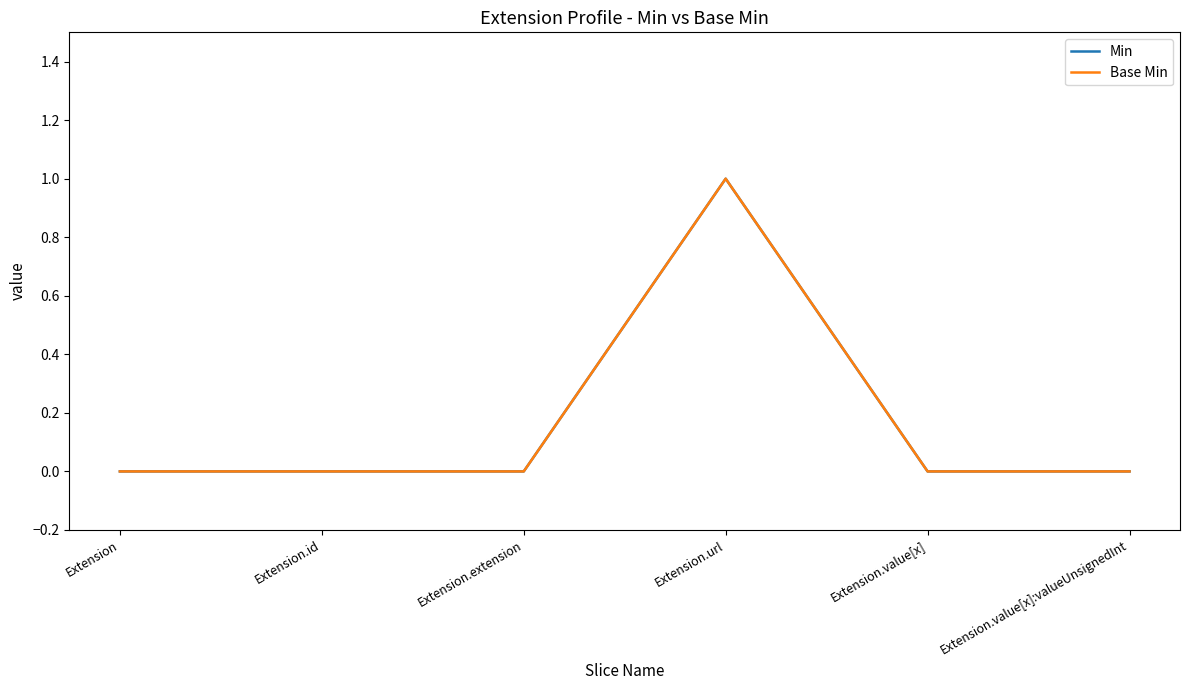

Does the chart display data point markers on the line(s)?

No